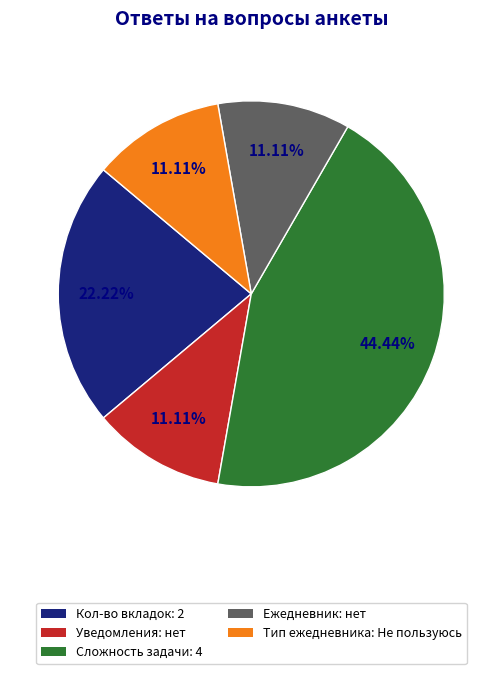

How many segments does this pie chart have?

5